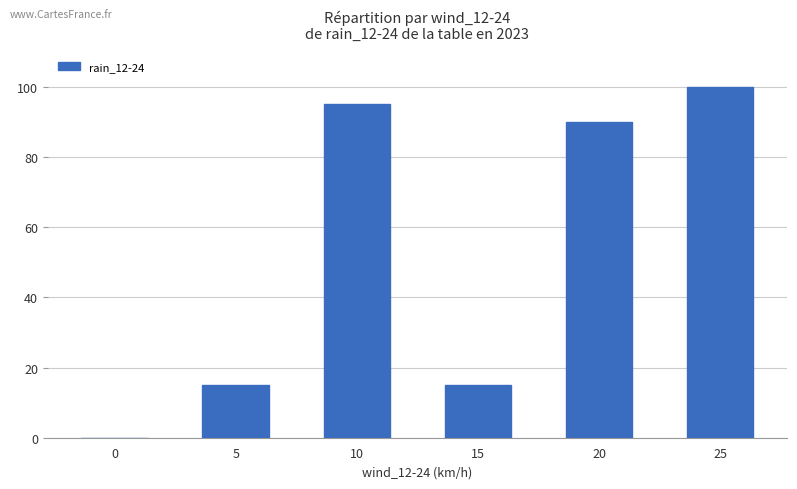

Between 20 and 25, which is larger?

25